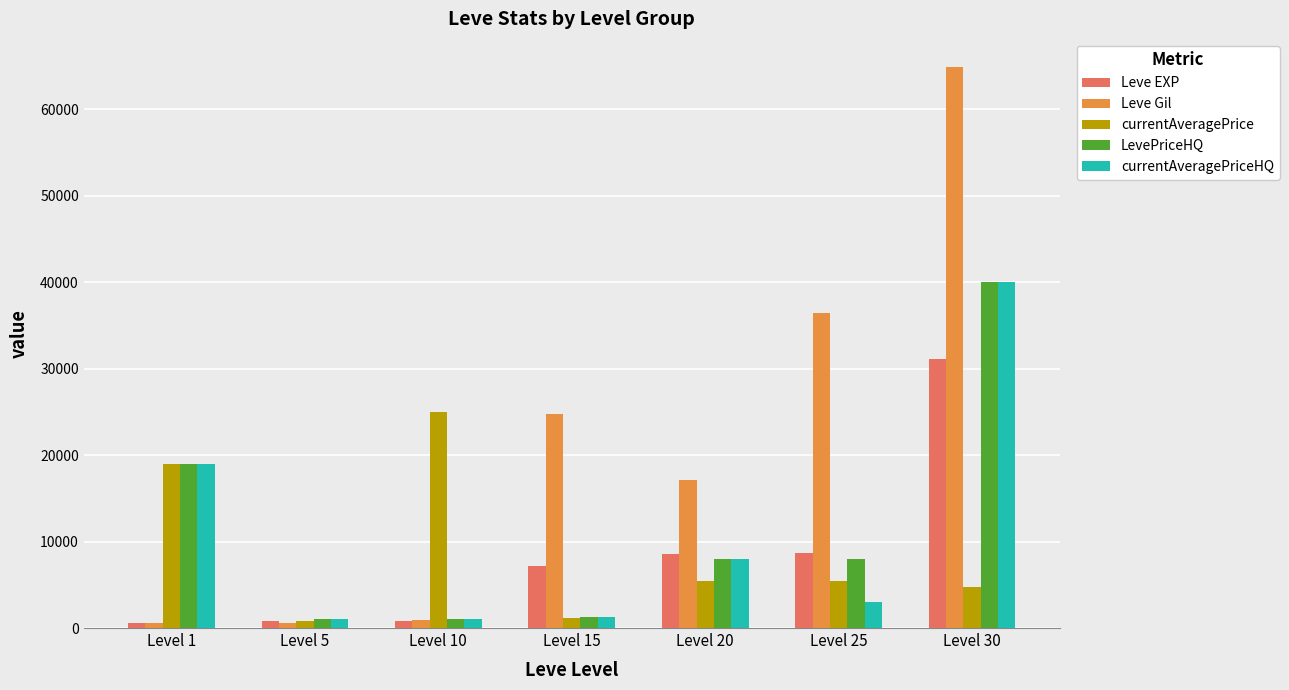

What is the difference between the maximum and minimum values in the currentAveragePrice series?

24234